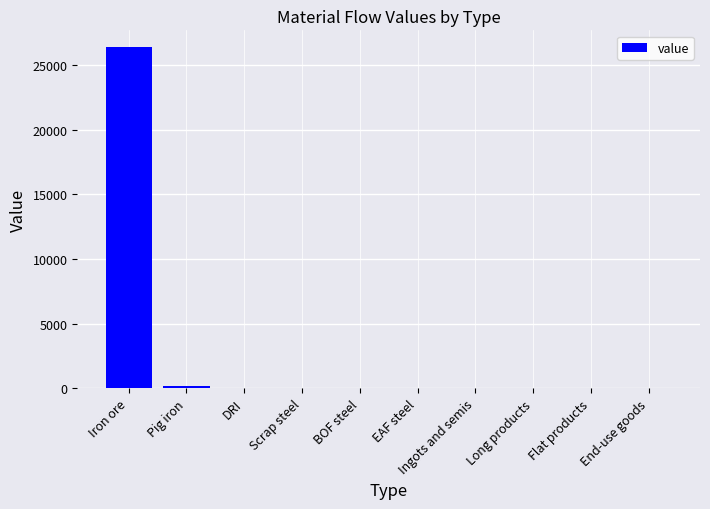

Is it true that the value at Ingots and semis is 0.0?

True